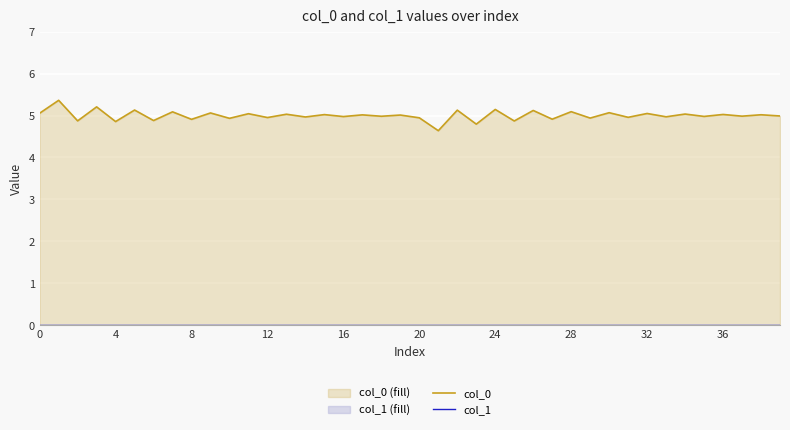

Does the chart display data point markers on the line(s)?

No